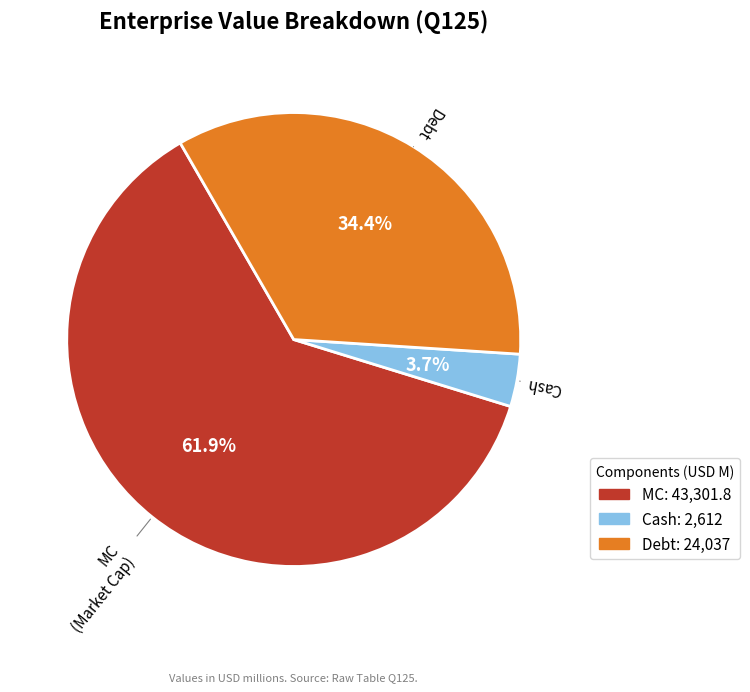

Is there any slice that represents more than half of the pie?

Yes